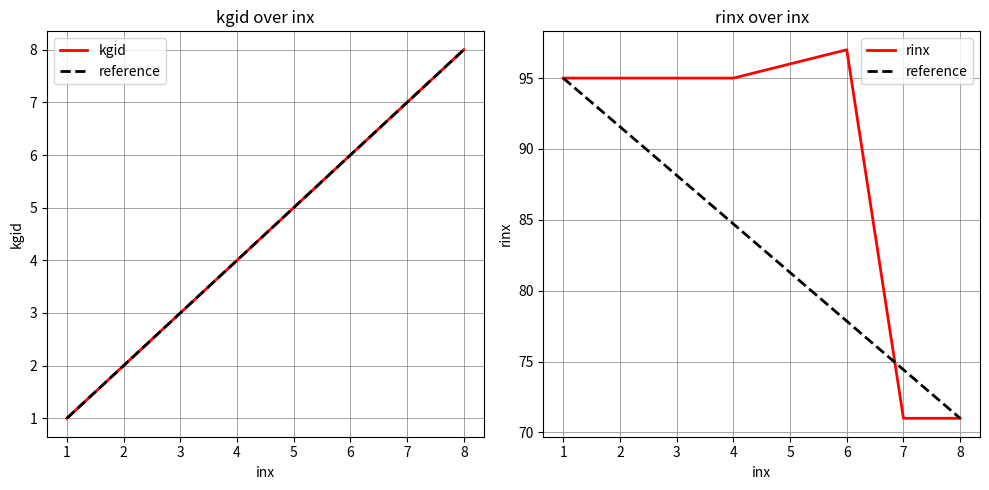

What is the maximum value for kgid?

8.0